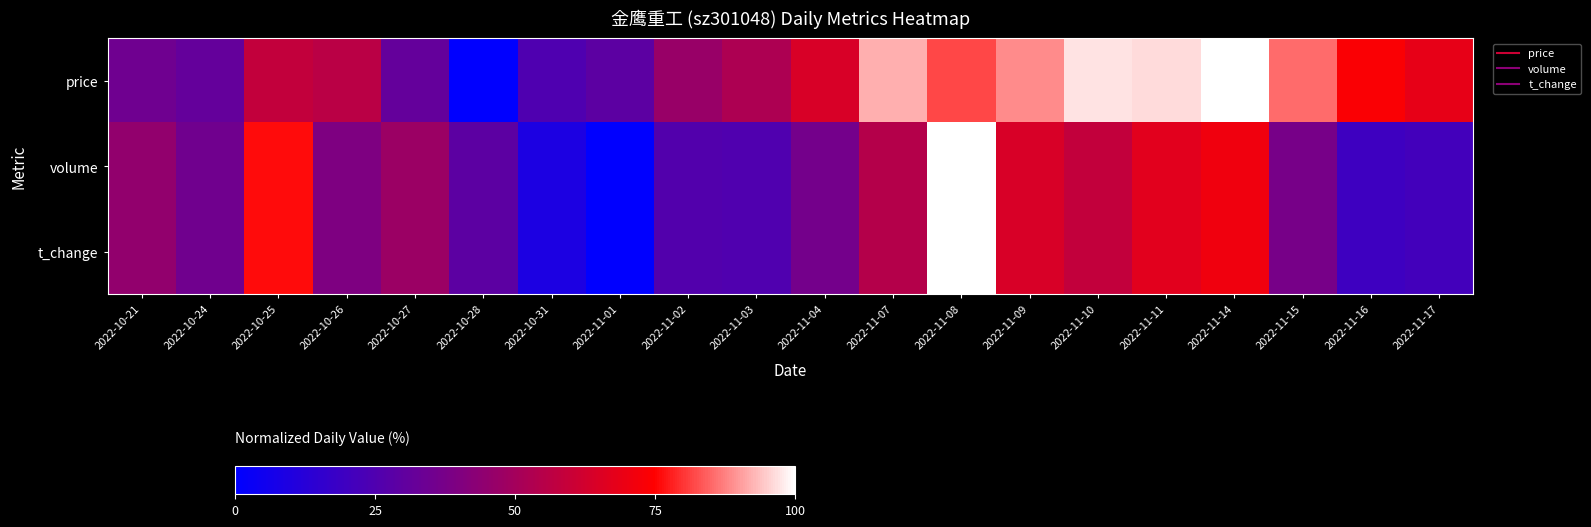

Between 2022-10-28 and 2022-10-21, which is larger?

2022-10-21